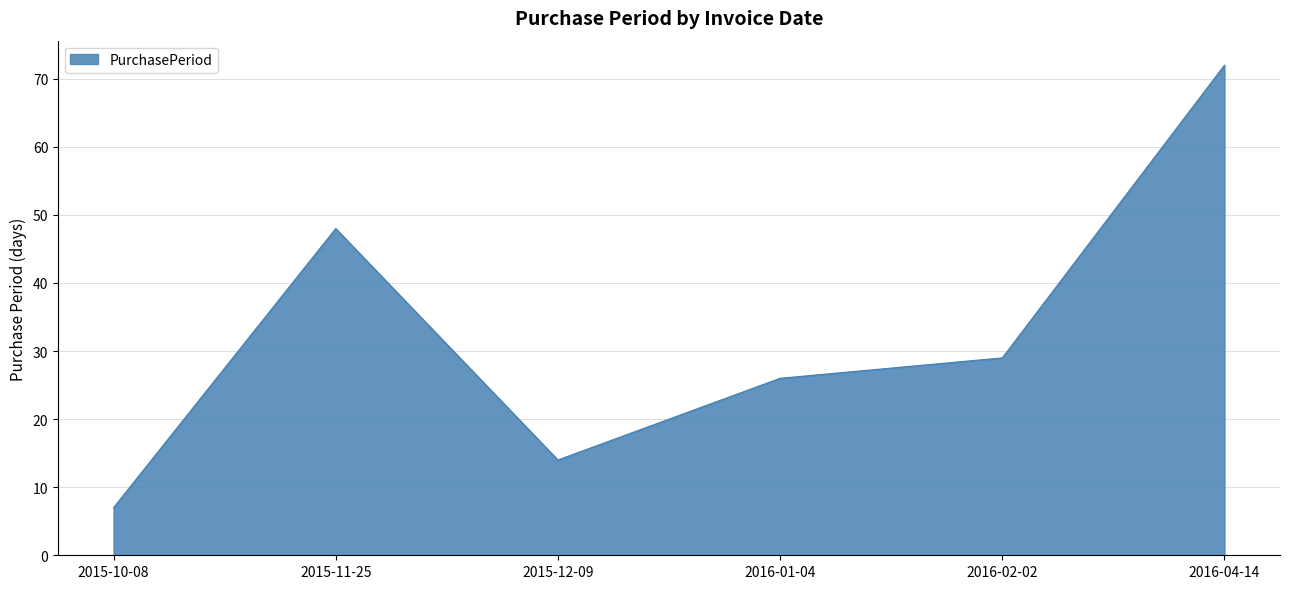

What is the change in value from 2015-11-25 to 2015-12-09?

-34